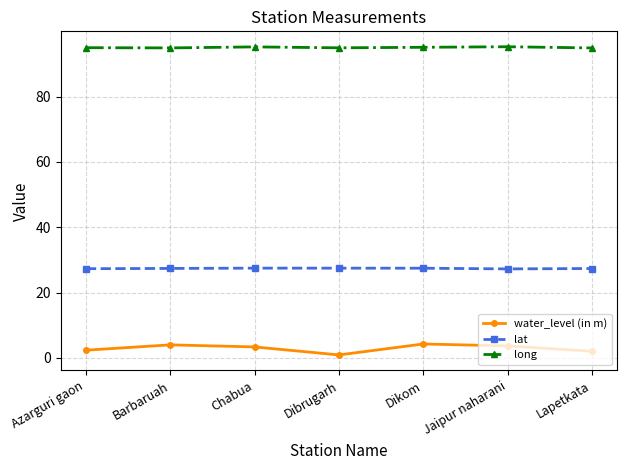

What is the difference between the maximum and minimum values in the lat series?

0.2